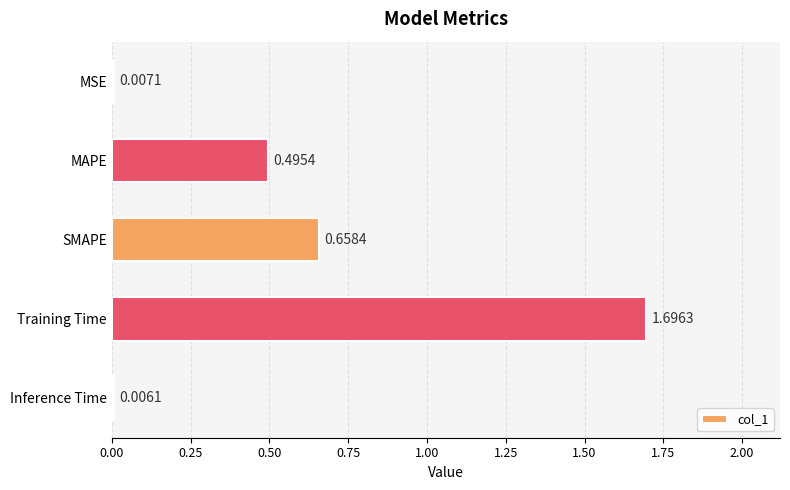

What is the change in value from MSE to SMAPE?

+0.7